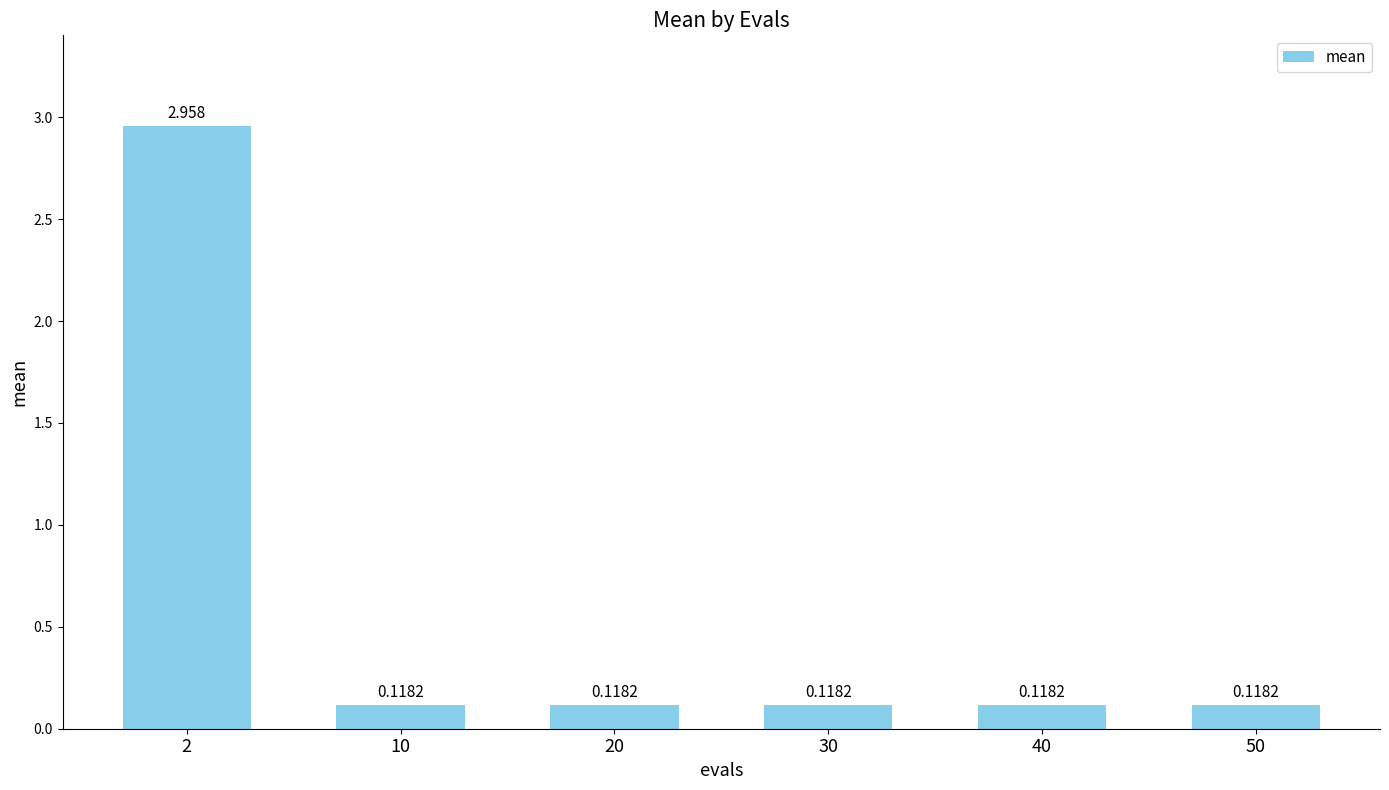

The value at 50 is 0.1. True or false?

True